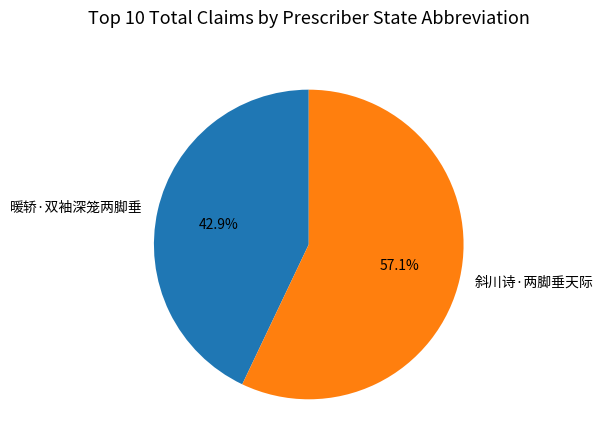

Is 暖轿·双袖深笼两脚垂 the majority of the pie?

No